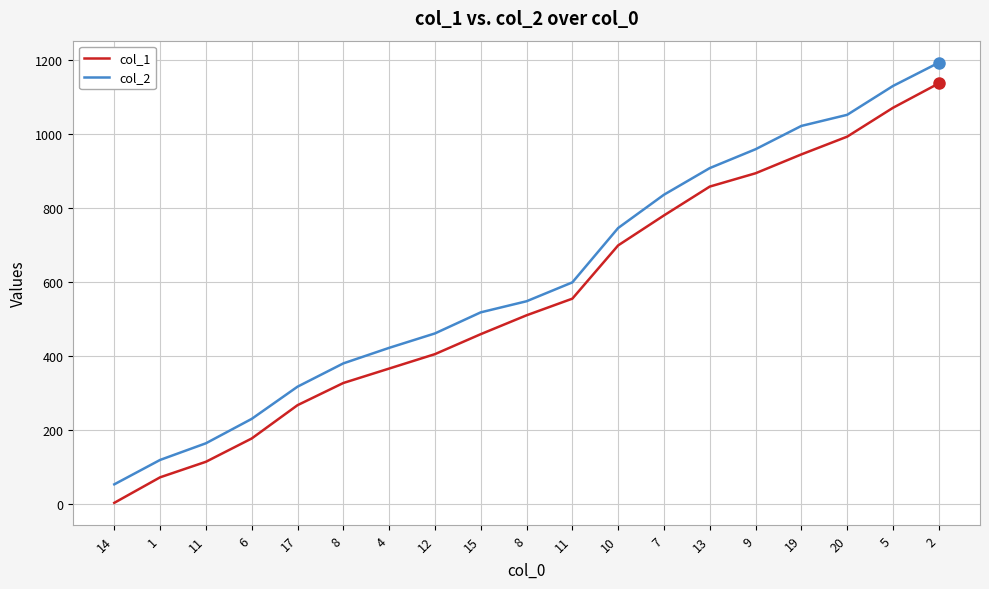

True or false: col_2 and col_1 cross at least once.

False